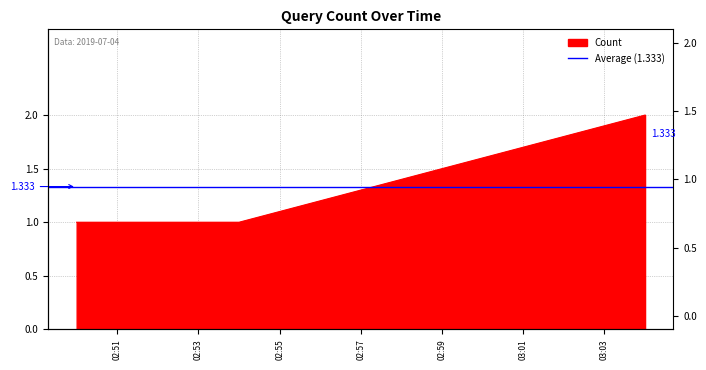

What is the label of the 3rd point from the left?

2019-07-04 03:04:00